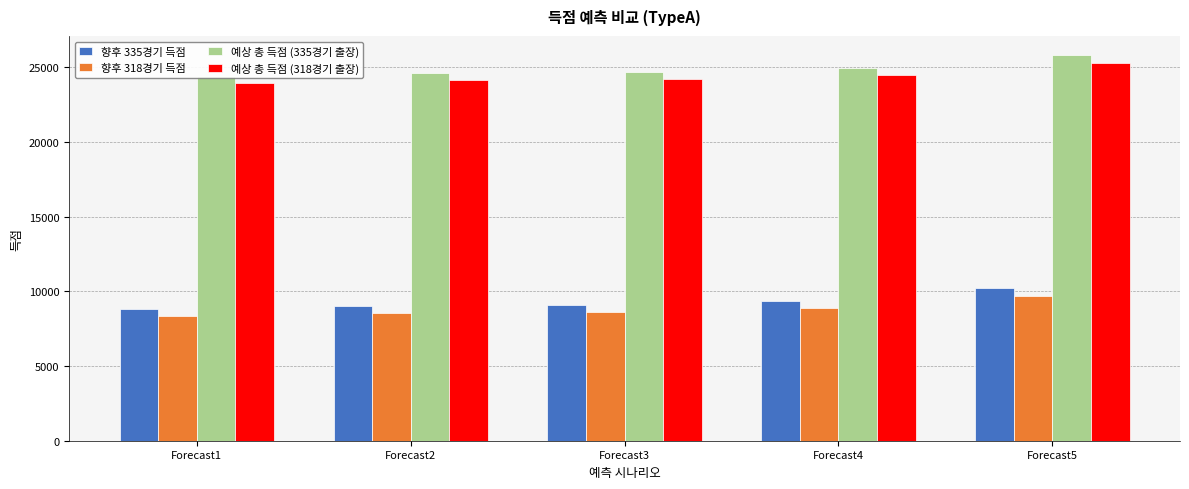

Reading left to right, extract all data points from this chart.

향후 335경기 득점: Forecast1=8810.6	Forecast2=9021.3	Forecast3=9071.3	Forecast4=9354.3	Forecast5=10219.1
향후 318경기 득점: Forecast1=8363.5	Forecast2=8563.5	Forecast3=8611.0	Forecast4=8879.6	Forecast5=9700.5
예상 총 득점 (335경기 출장): Forecast1=24392.6	Forecast2=24603.3	Forecast3=24653.3	Forecast4=24936.3	Forecast5=25801.1
예상 총 득점 (318경기 출장): Forecast1=23945.5	Forecast2=24145.5	Forecast3=24193.0	Forecast4=24461.6	Forecast5=25282.5